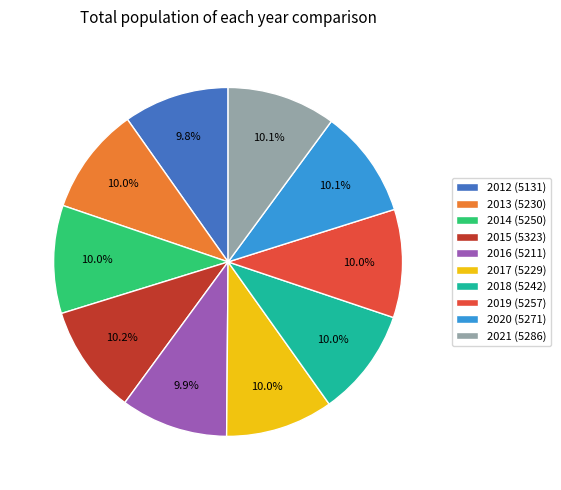

To the nearest percent, what percentage of the pie is 2017 (5229)?

10%